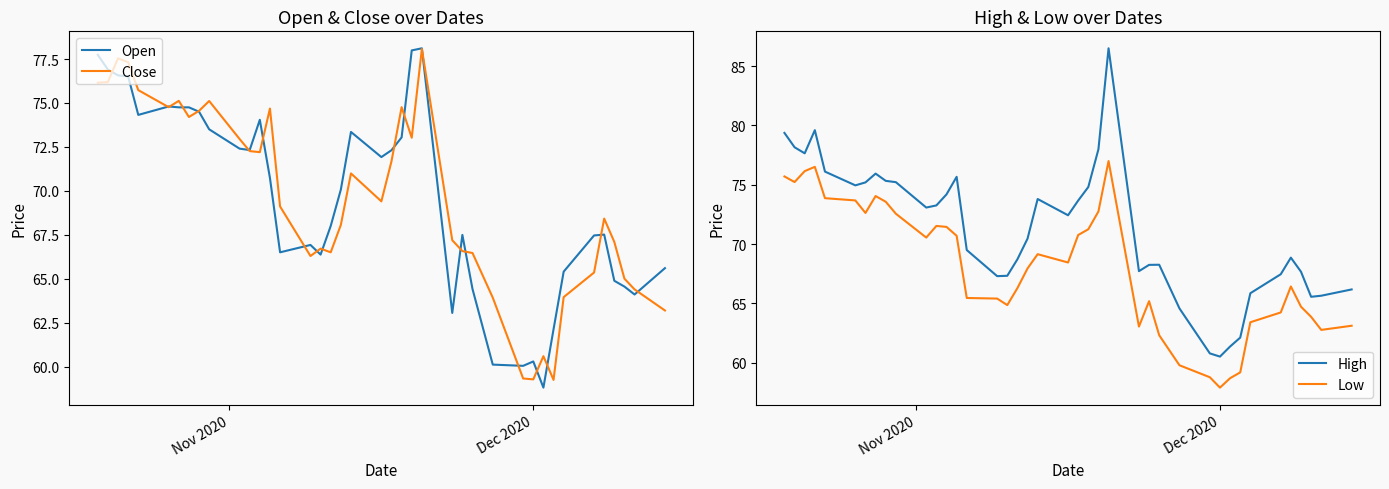

What is the difference between the maximum and second lowest values in the Close series?

18.8